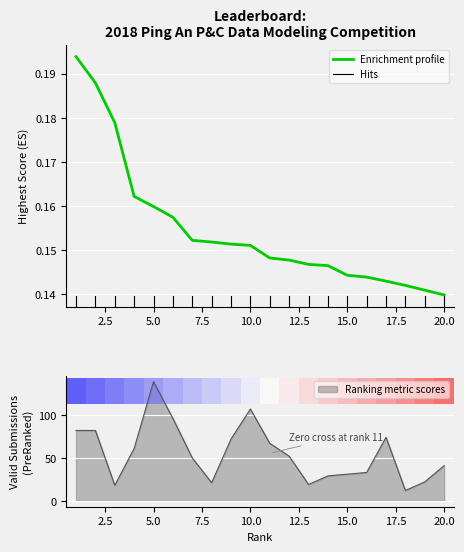

Does the chart display data point markers on the line(s)?

No